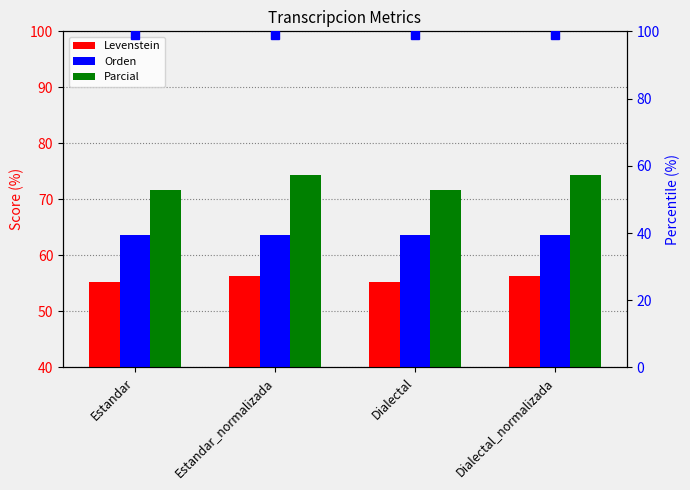

What is the value of the Parcial bar at the 4th from the left?

74.3